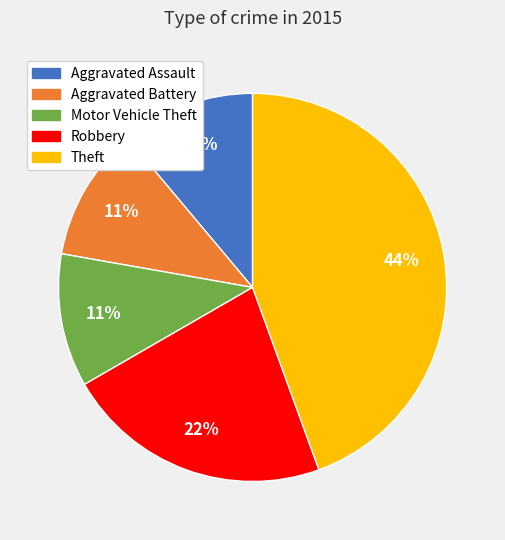

What is the largest slice in the pie chart?

Theft